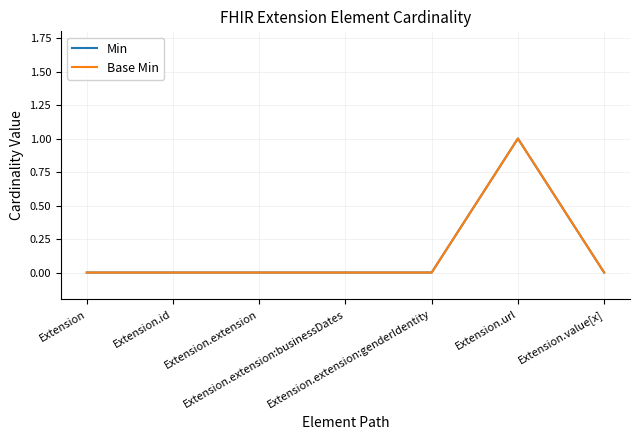

The value of Base Min at Extension.extension:businessDates is -1. True or false?

False